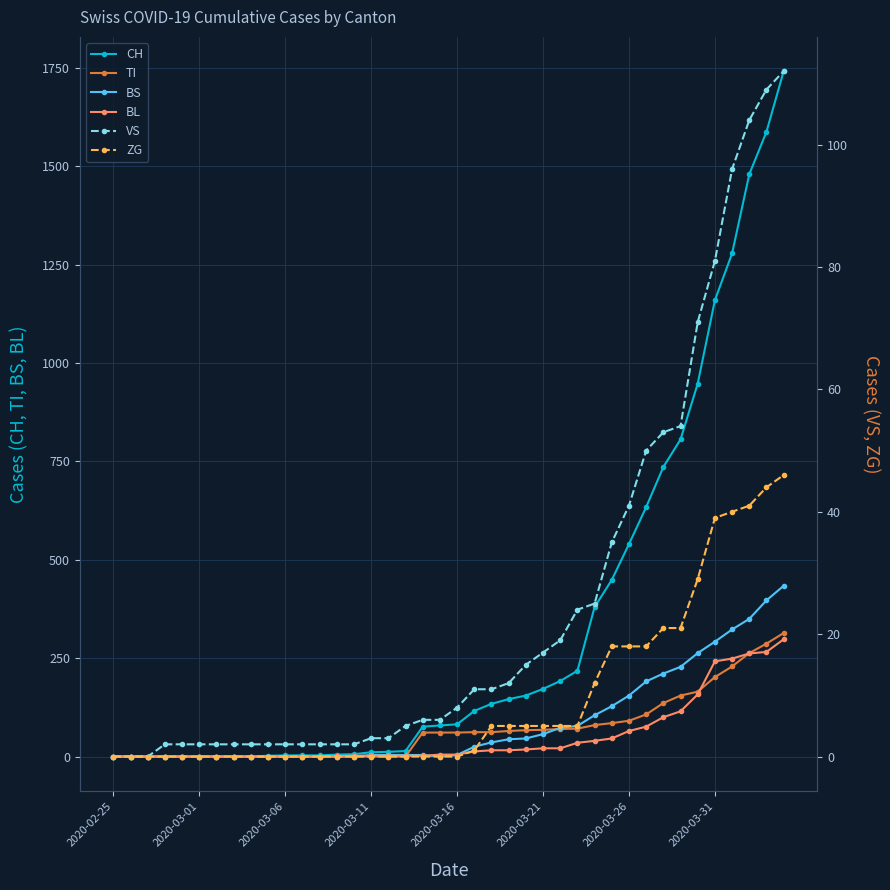

At 2020-03-06, list the series in order from smallest to largest.

TI, BS, BL, ZG, VS, CH